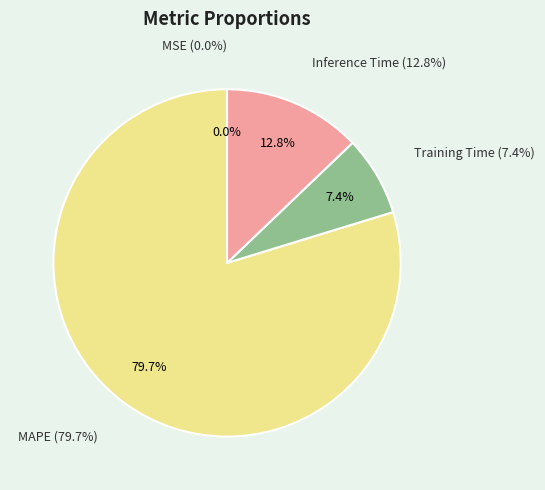

To the nearest percent, what percentage of the pie is Inference Time?

13%